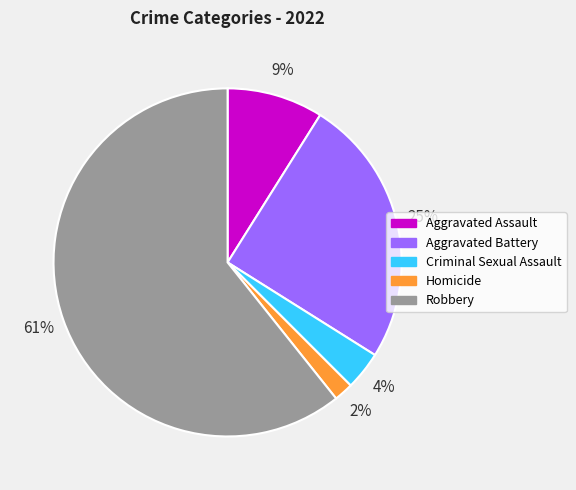

Rank the categories by value from lowest to highest.

Homicide, Criminal Sexual Assault, Aggravated Assault, Aggravated Battery, Robbery